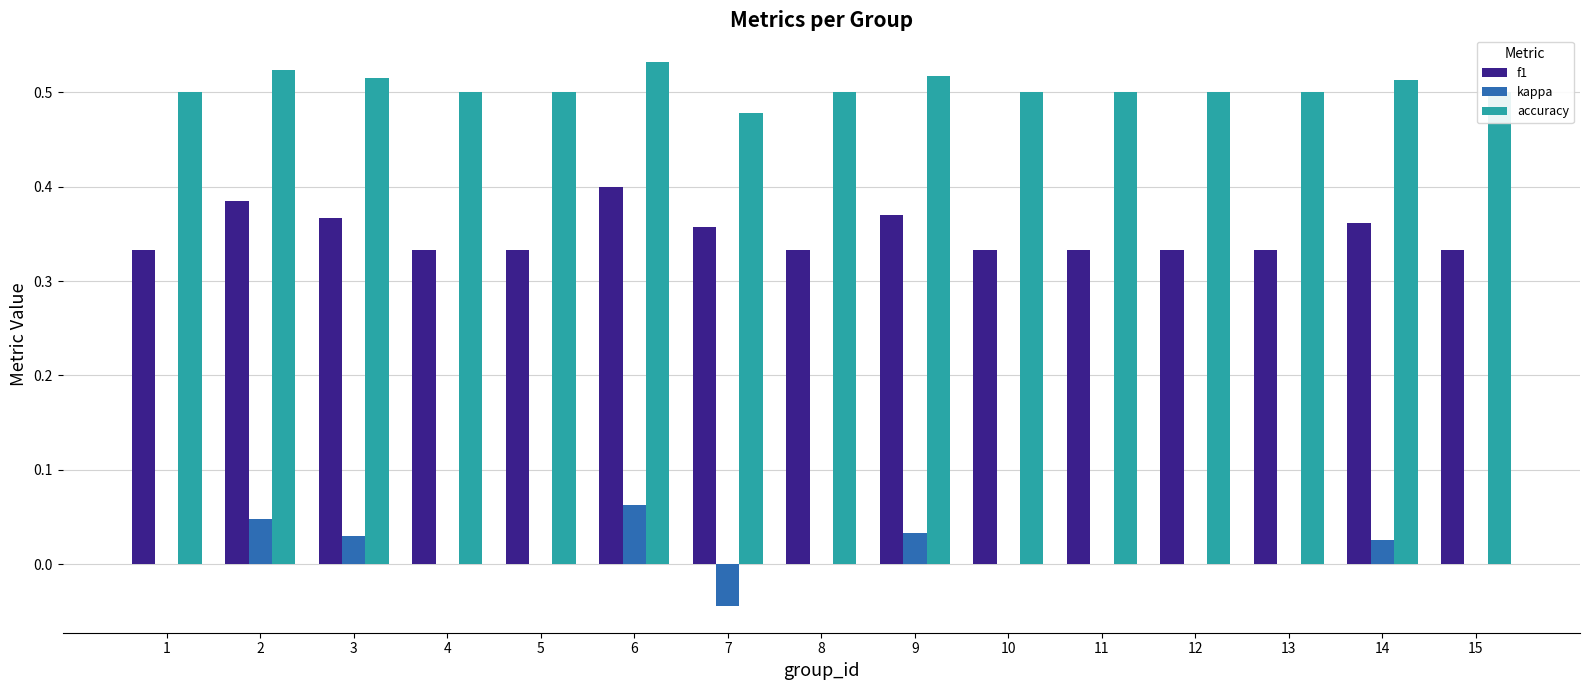

Which series has the largest total across all categories?

accuracy